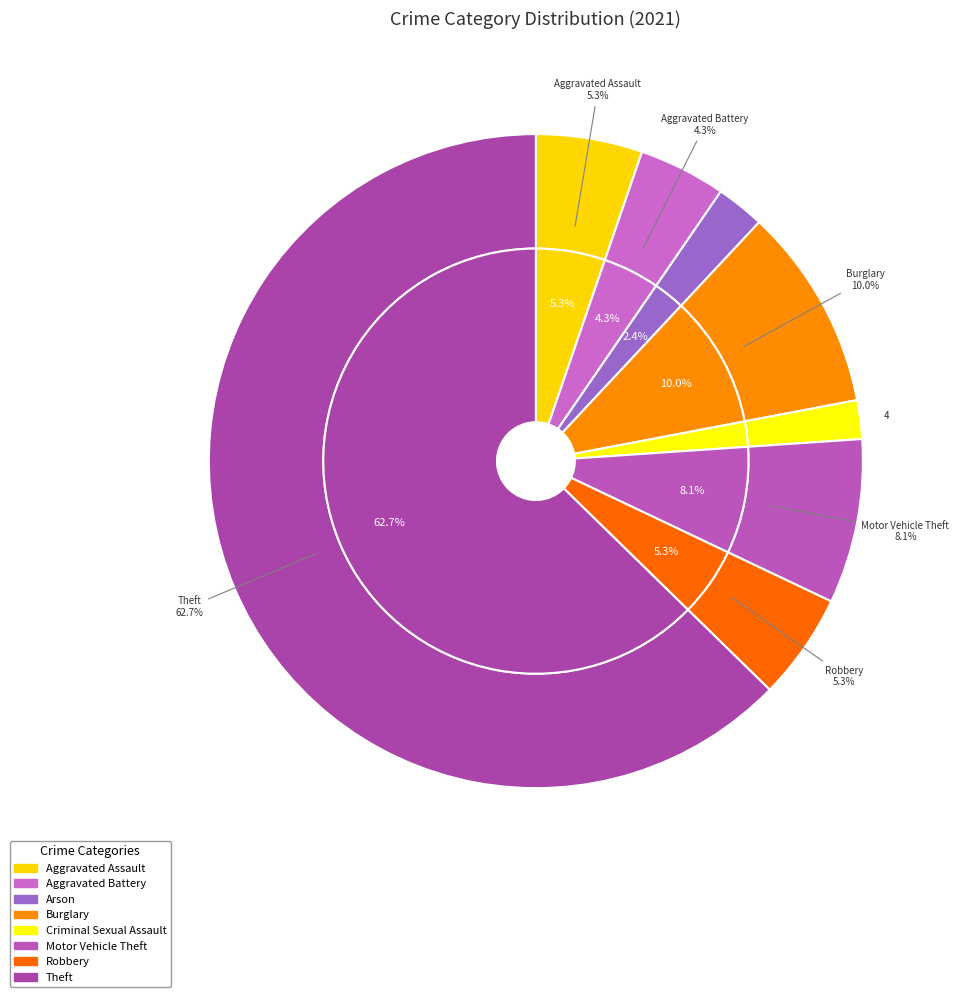

Is Criminal Sexual Assault the majority of the pie?

No